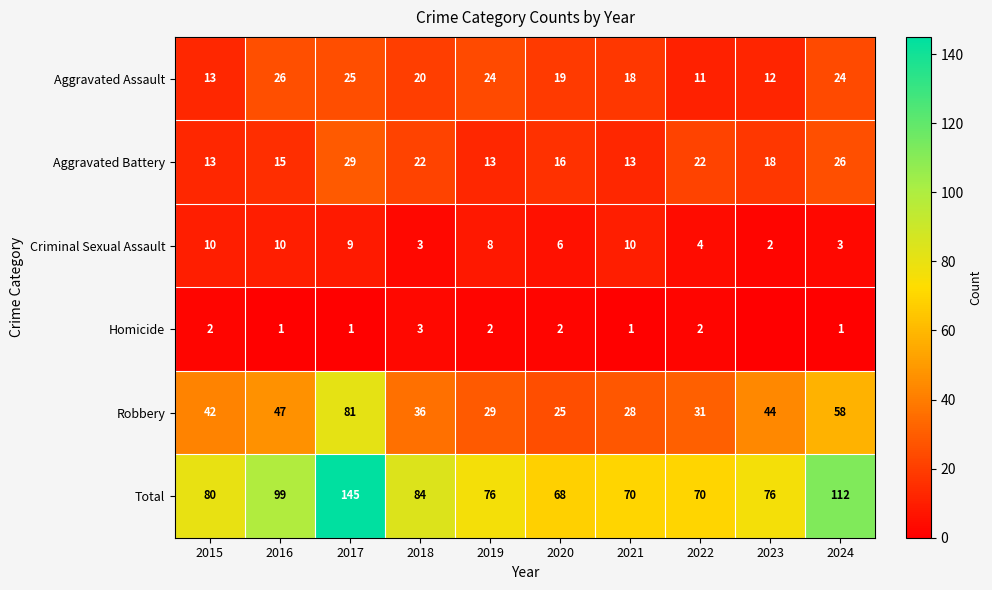

What value does the Total series have at 2022?

70